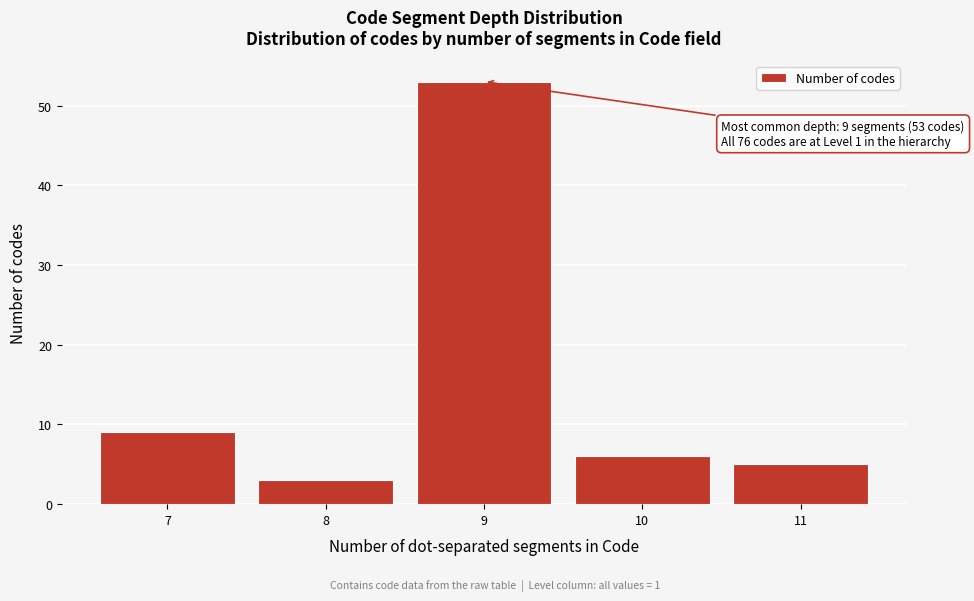

Which range on the x-axis has the tallest bar?

8.5 to 9.5